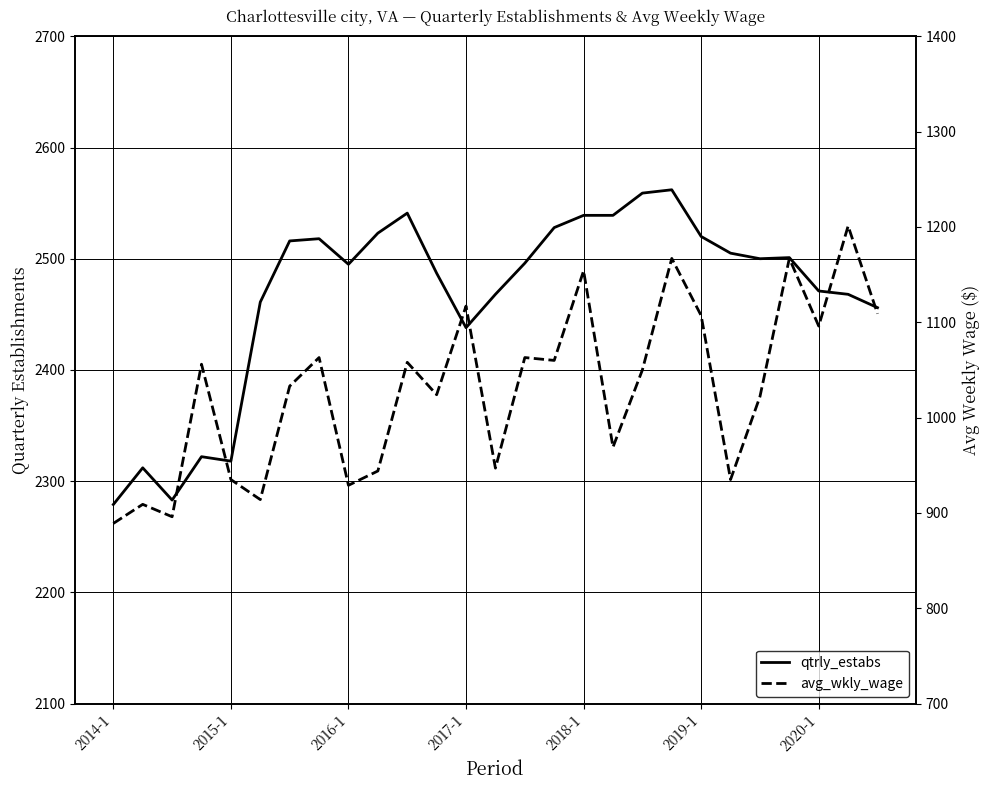

What is the maximum value shown in the chart?

2562